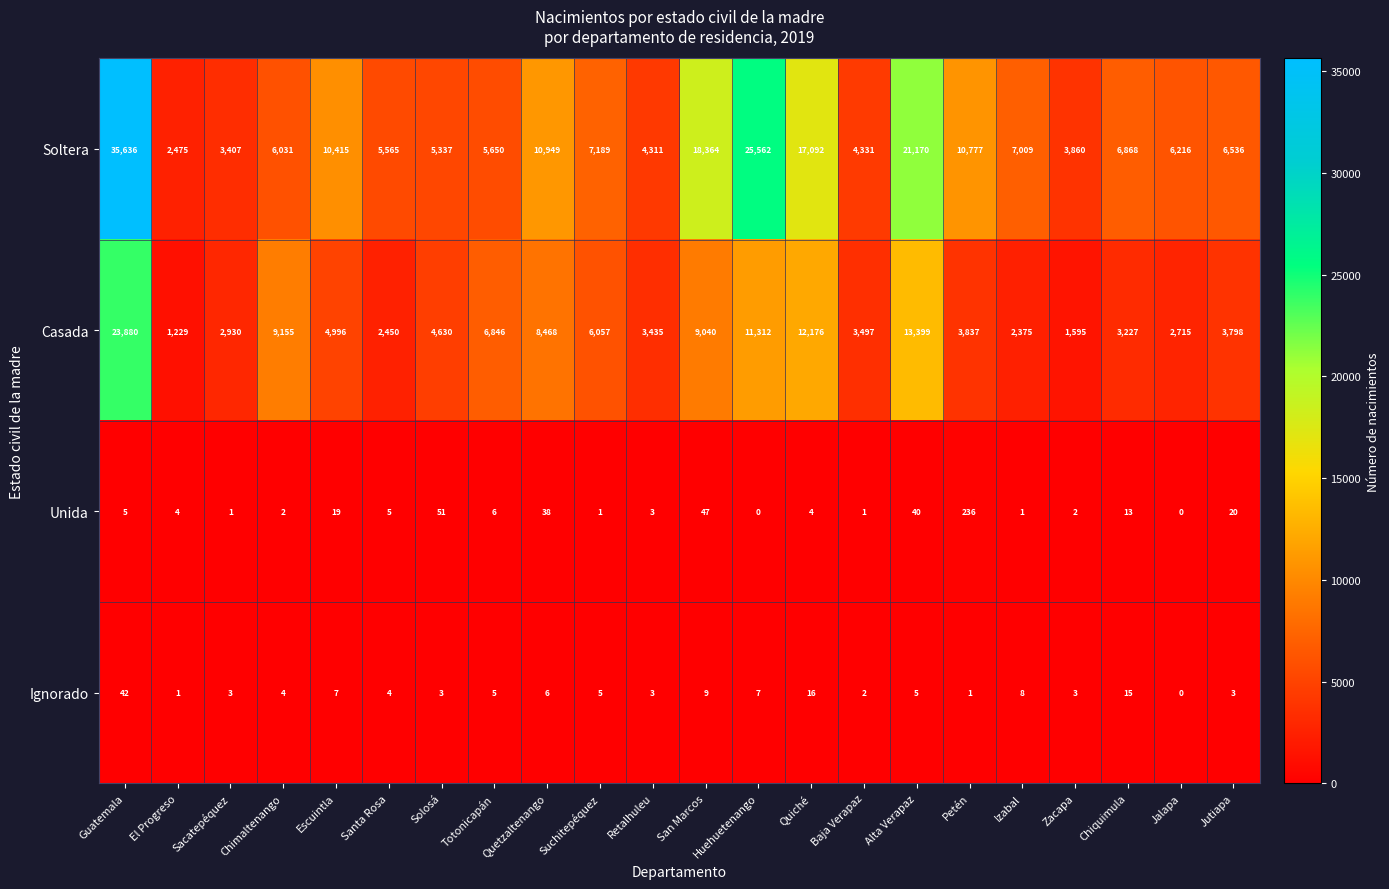

The value of Soltera at Sacatepéquez is 3407. True or false?

True